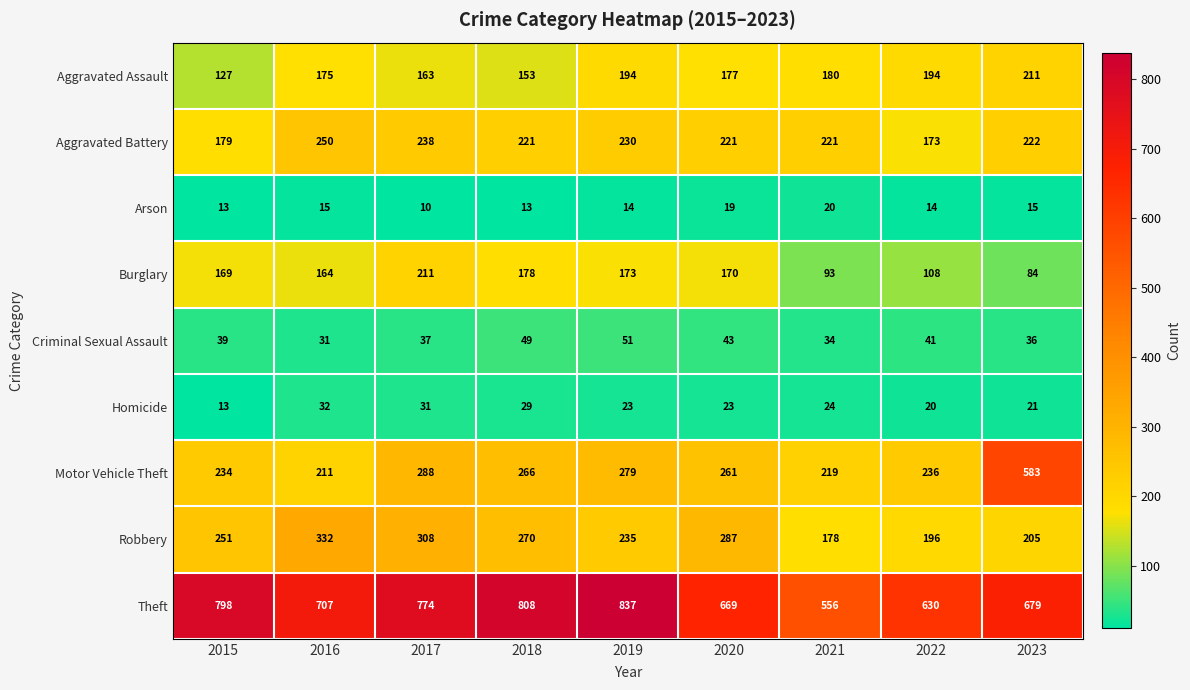

The value of Arson at 2018 is 13. True or false?

True